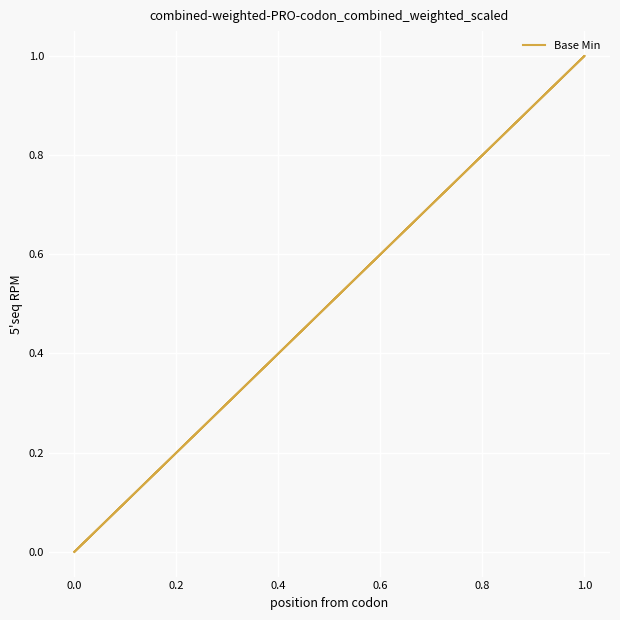

How many distinct data groups are displayed?

1